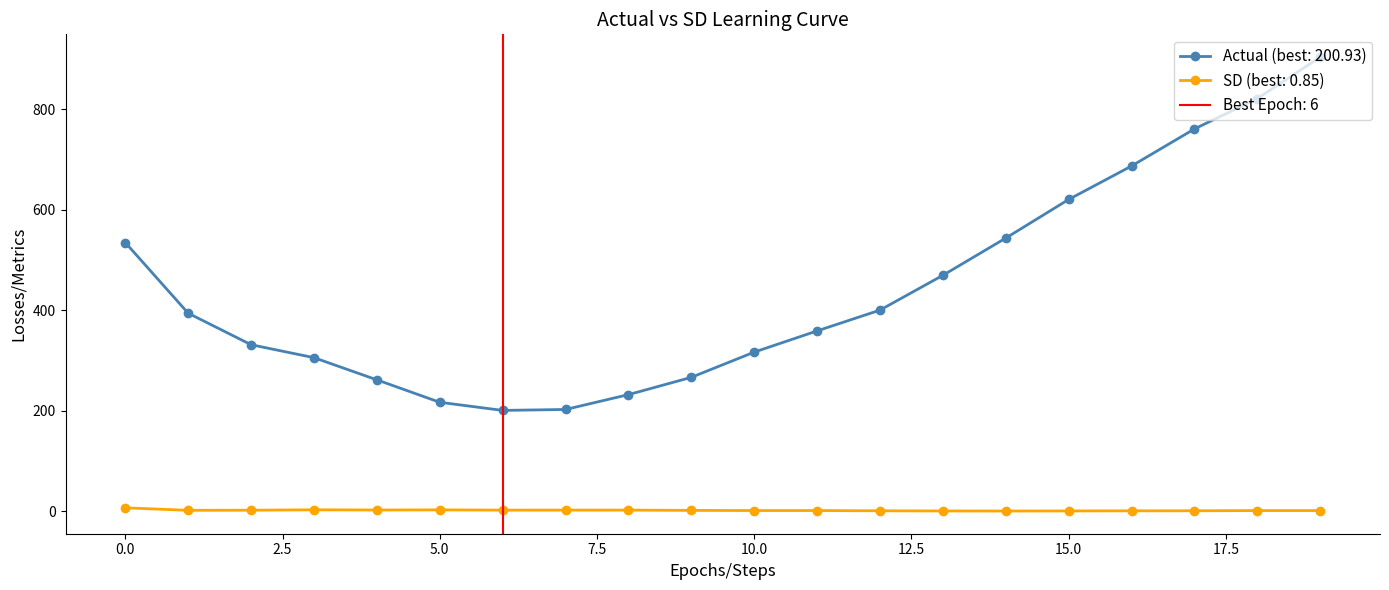

What is the difference between the second highest and minimum values in the SD series?

2.4